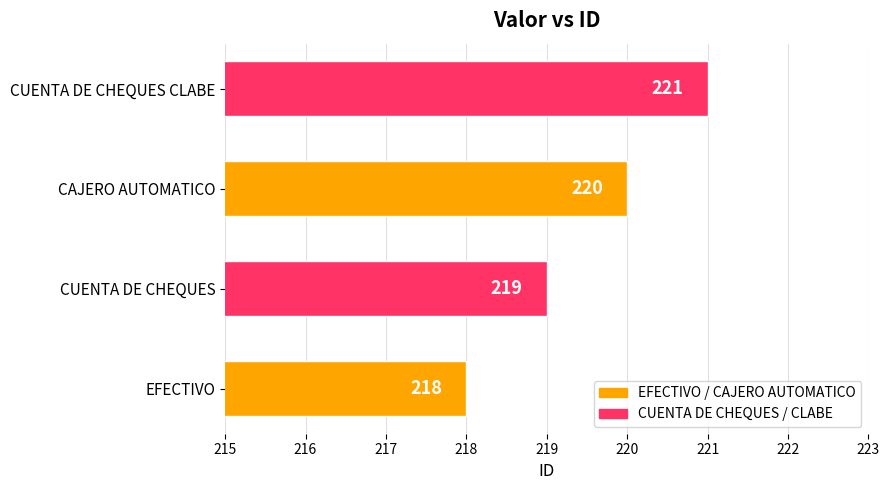

Rank the categories by value from highest to lowest.

CUENTA DE CHEQUES CLABE, CAJERO AUTOMATICO, CUENTA DE CHEQUES, EFECTIVO